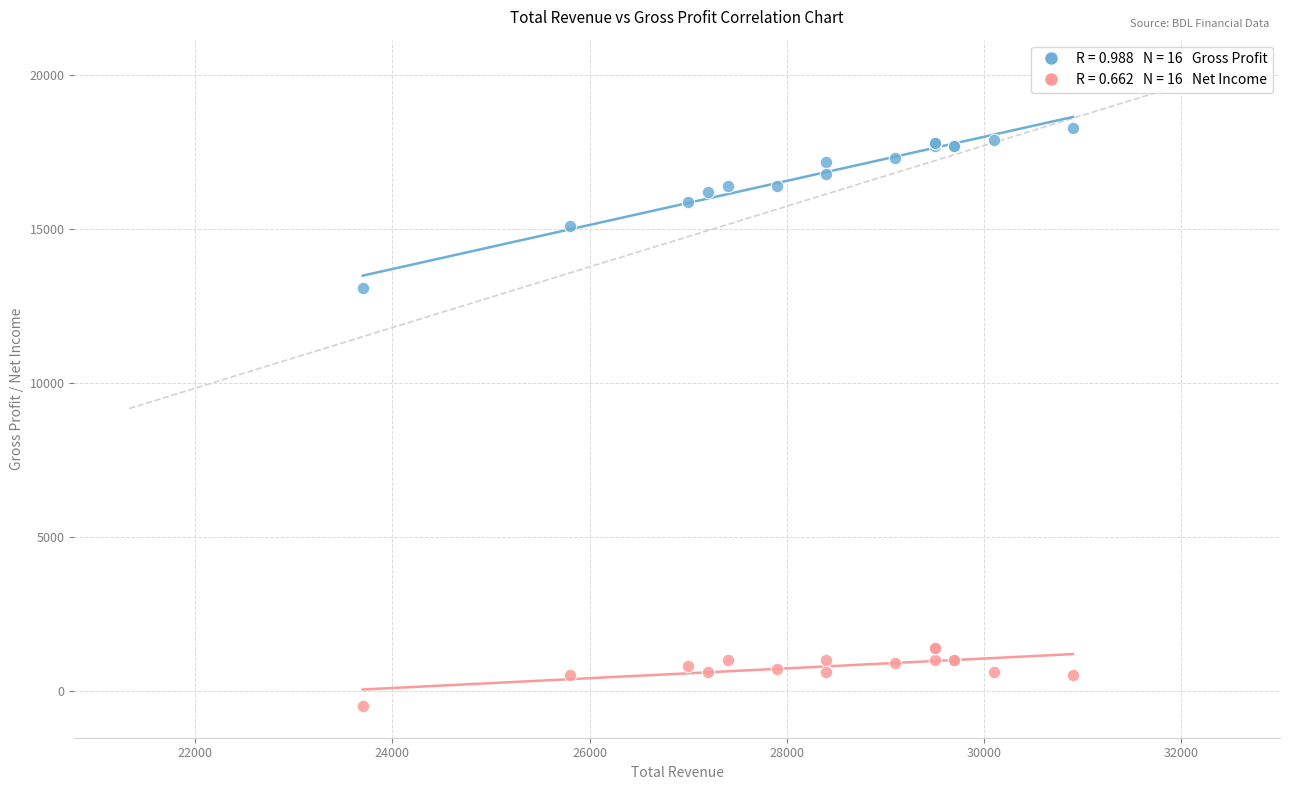

Across all series, what Y value is closest to 8900?

13100